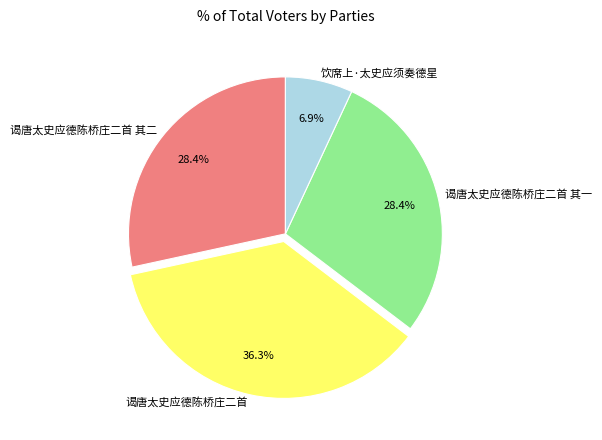

To the nearest percent, what is the combined percentage of 谒唐太史应德陈桥庄二首 and 饮席上·太史应须奏德星?

43%